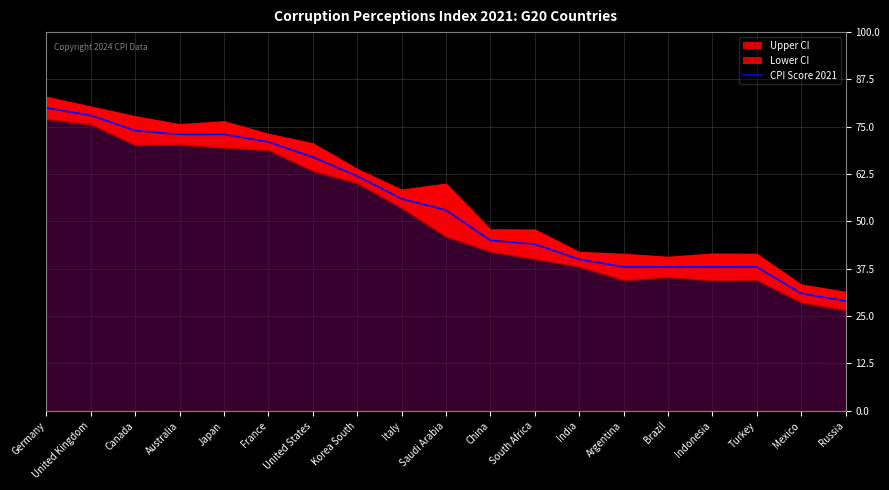

Which has a higher value, United States or Italy?

United States